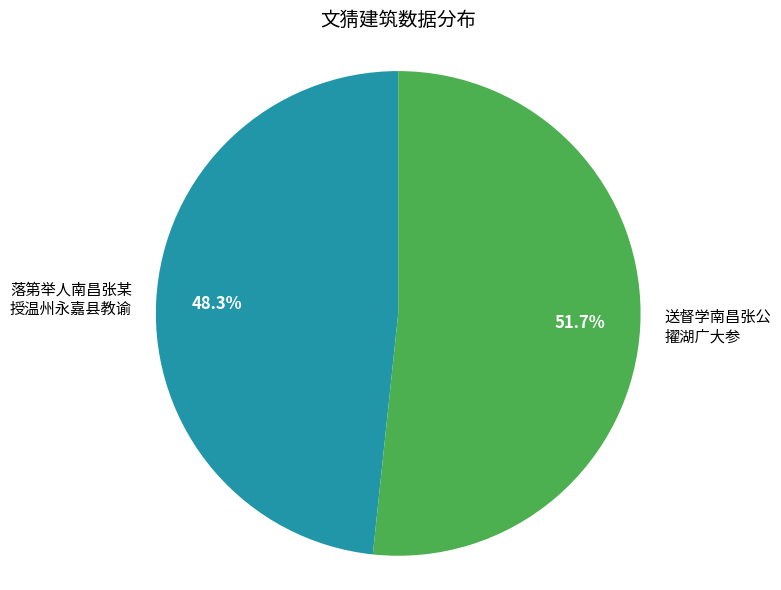

Is there any slice that represents more than half of the pie?

Yes